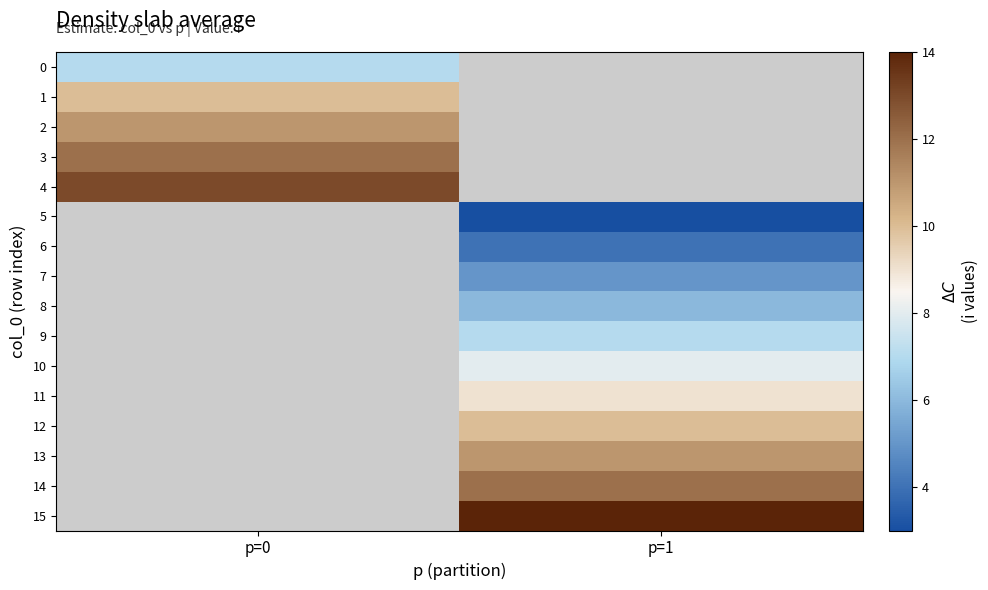

At which label does 1 reach its peak?

p=0